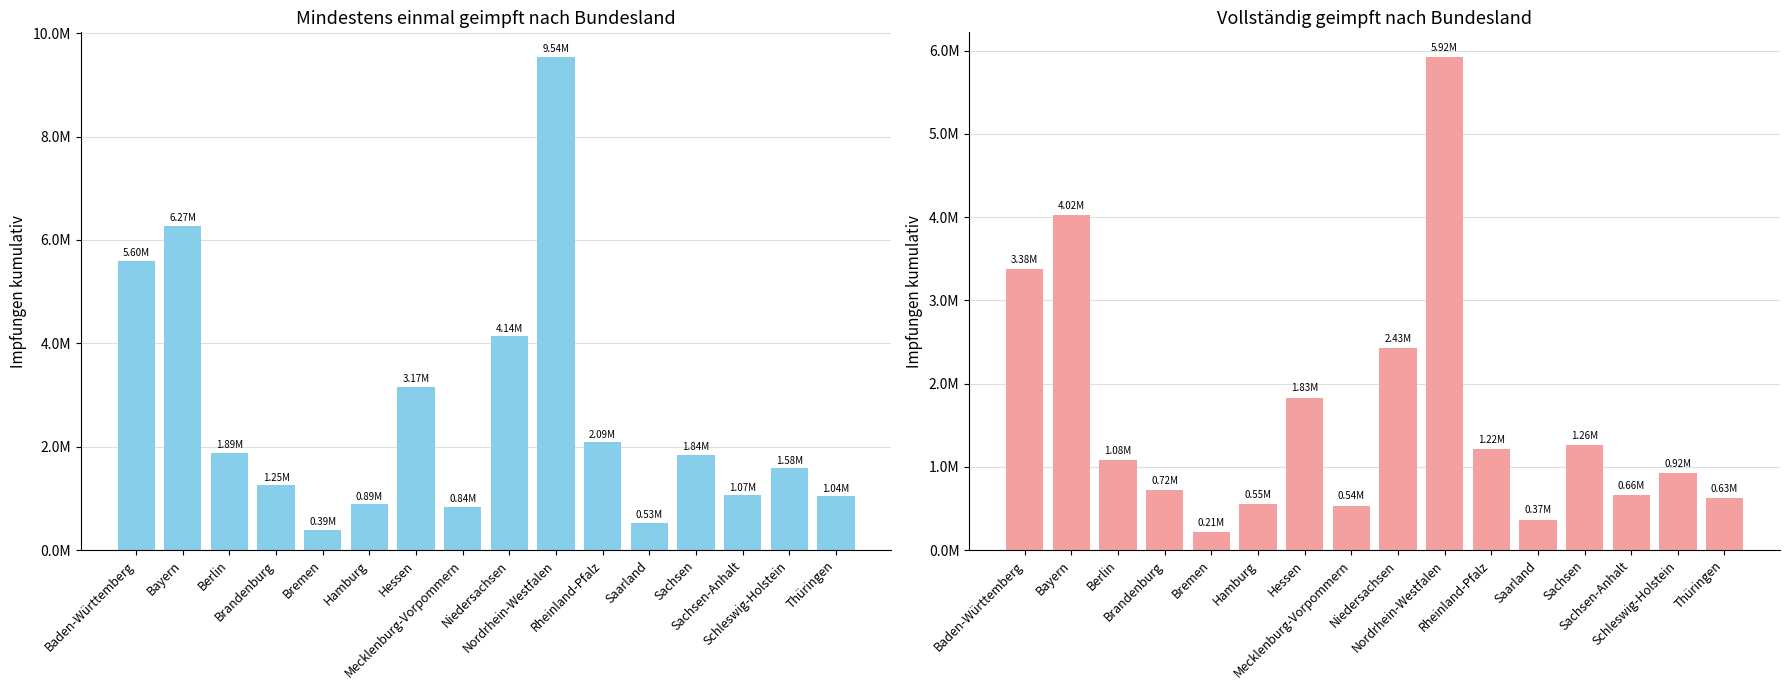

How many series are shown in this chart?

2